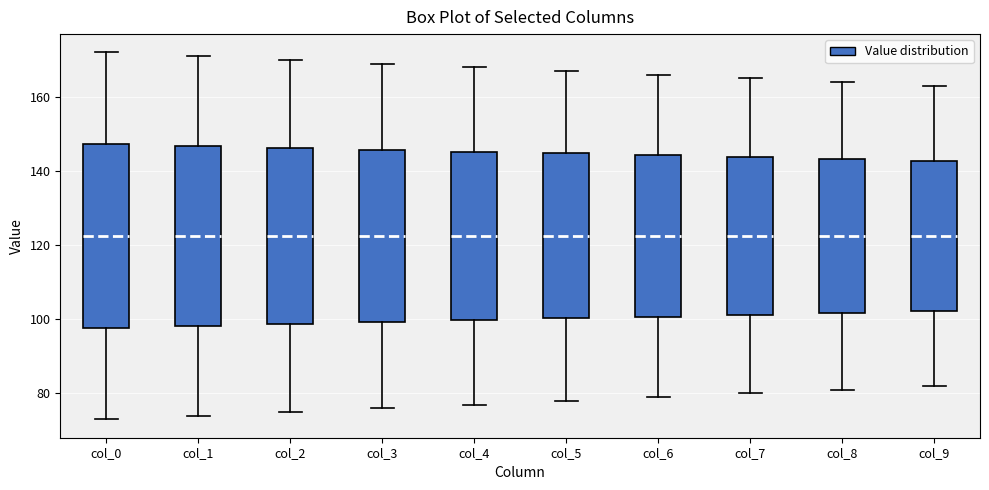

Reading left to right, transcribe this box plot: for each box, give where its median line is, the range the box spans, and where its two whiskers end, as read against the y-axis. The values are not printed on the chart, so give them approximately, as read against the axis.

col_0: median 122, box 98 to 148, whiskers 74 to 172
col_1: median 122, box 98 to 146, whiskers 74 to 172
col_2: median 122, box 98 to 146, whiskers 76 to 170
col_3: median 122, box 100 to 146, whiskers 76 to 170
col_4: median 122, box 100 to 146, whiskers 78 to 168
col_5: median 122, box 100 to 144, whiskers 78 to 168
col_6: median 122, box 100 to 144, whiskers 80 to 166
col_7: median 122, box 102 to 144, whiskers 80 to 166
col_8: median 122, box 102 to 144, whiskers 82 to 164
col_9: median 122, box 102 to 142, whiskers 82 to 164